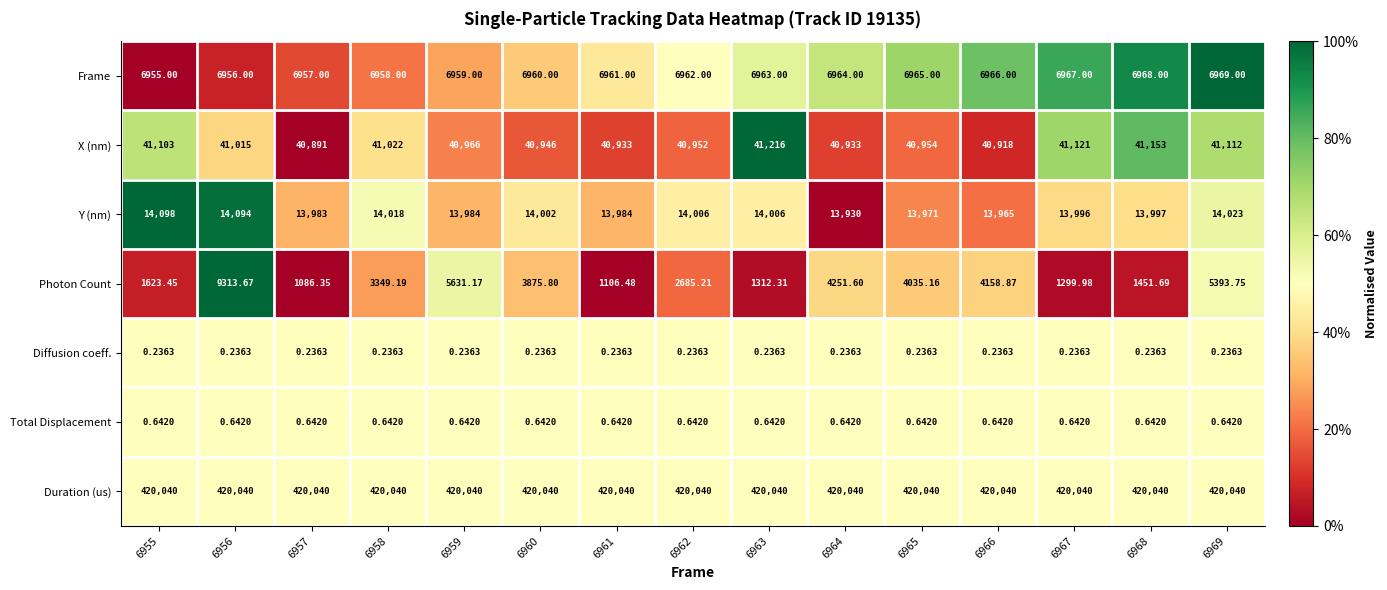

Which series has the largest total across all categories?

Duration (us)